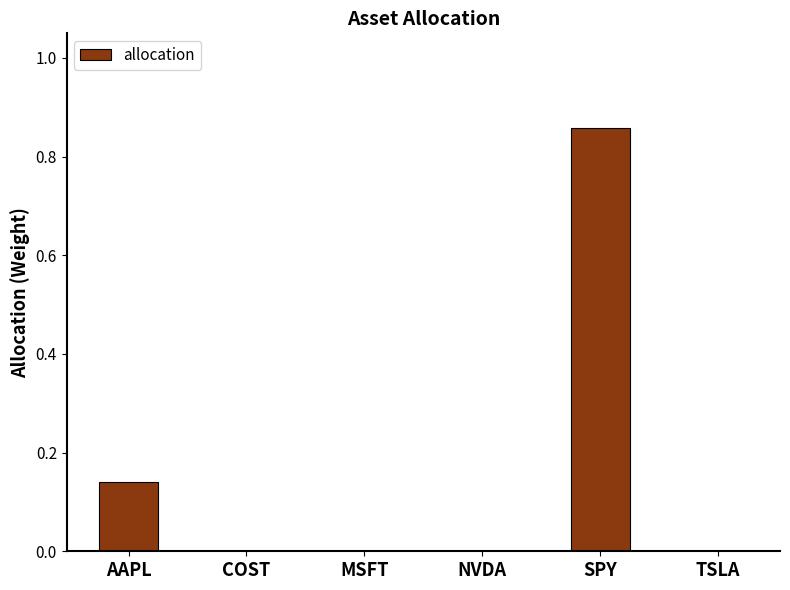

True or false: the data shows 0.5 at COST.

False